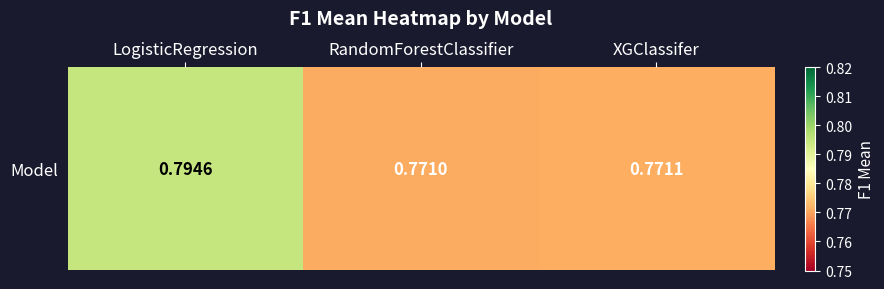

How many values are between 0 and 1?

3